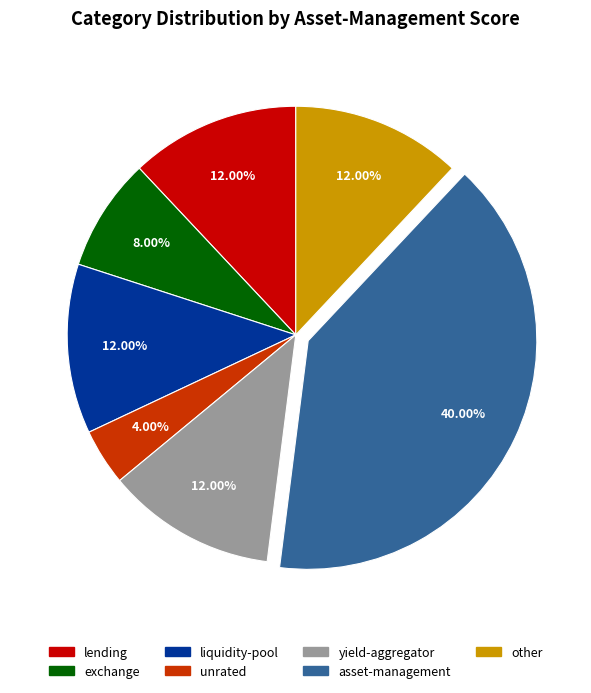

To the nearest percent, what portion does lending represent?

12%